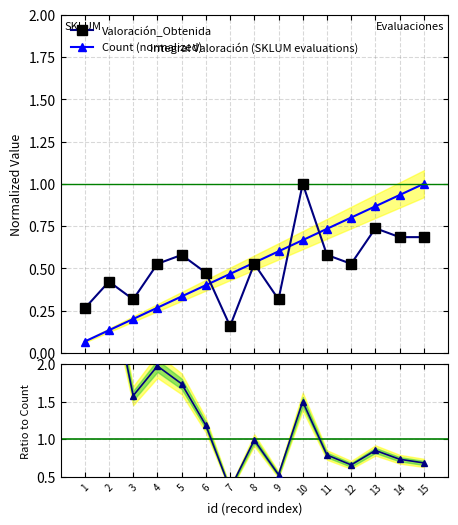

What is the highest value of the Count (normalized) series?

1.0